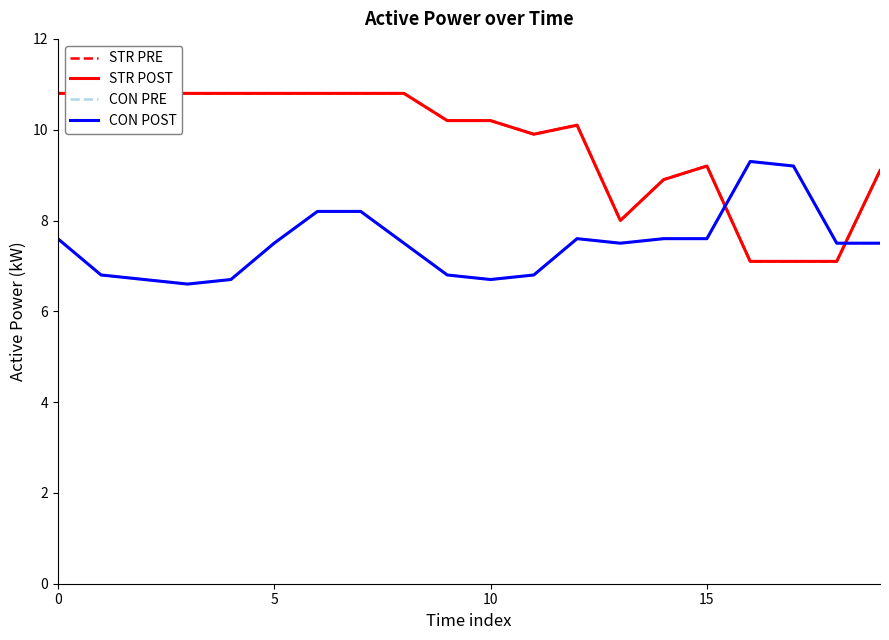

Which category has the highest value in the CON POST series?

16